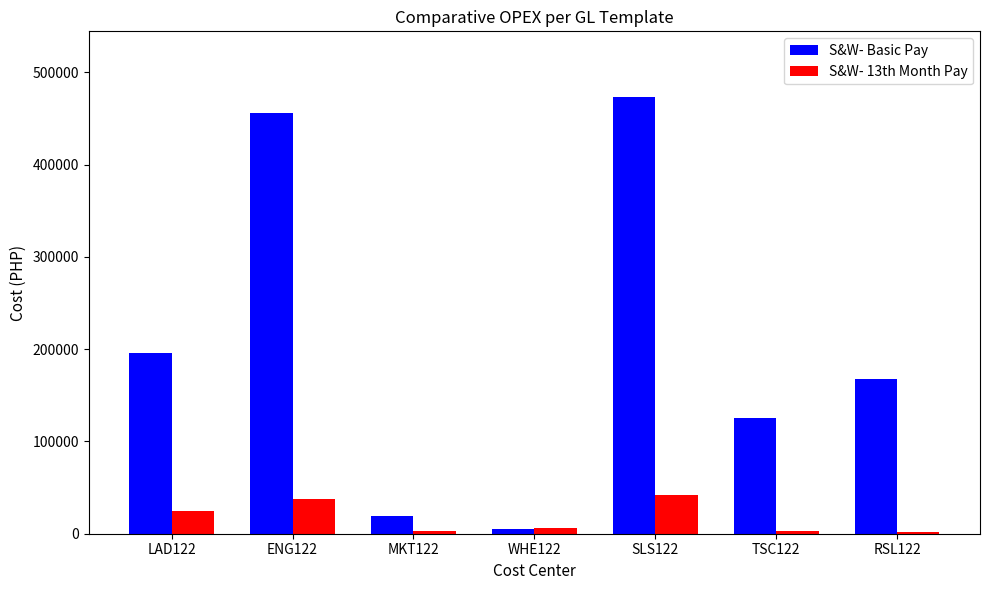

At which label does S&W- Basic Pay first exceed 167371?

LAD122